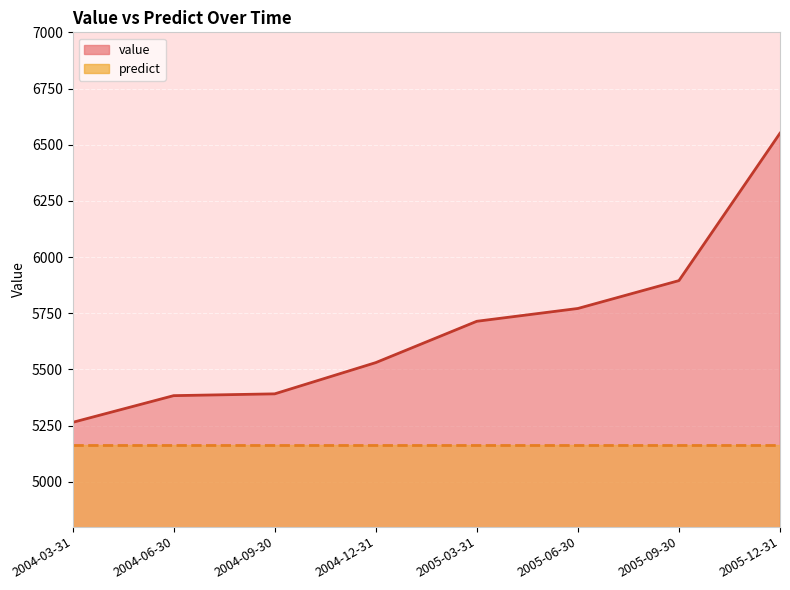

What is the greatest value displayed?

6551